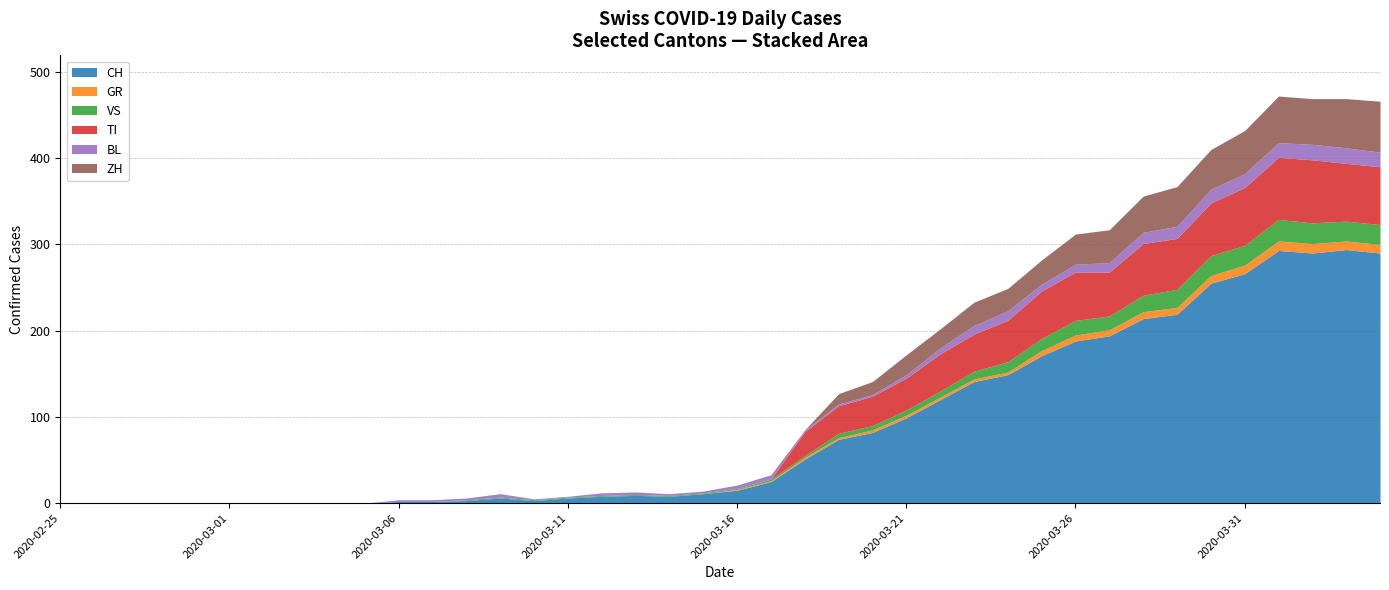

Which label corresponds to the smallest value in the chart?

2020-02-25